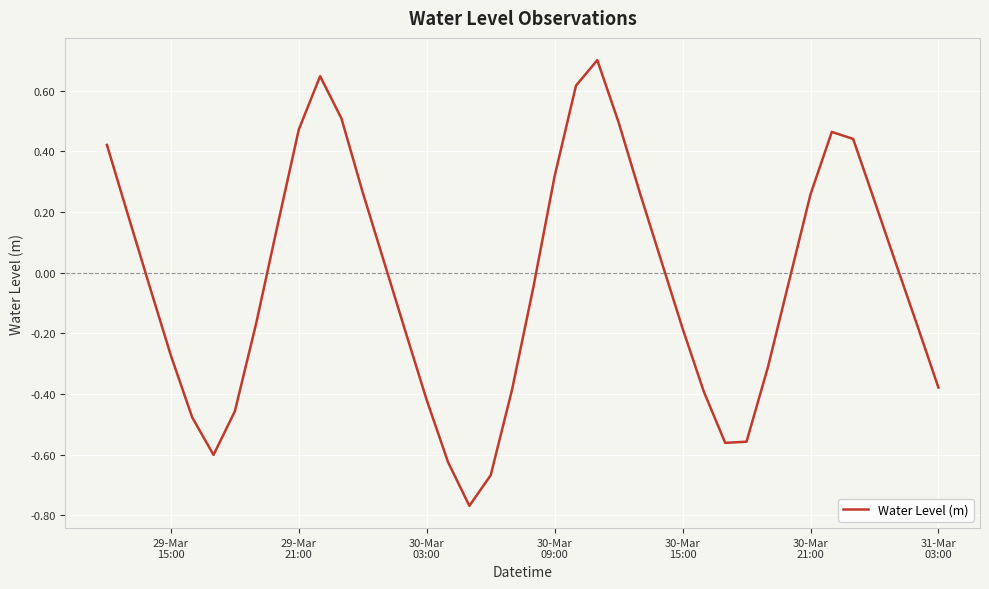

What is the difference between the maximum and second lowest values?

1.4